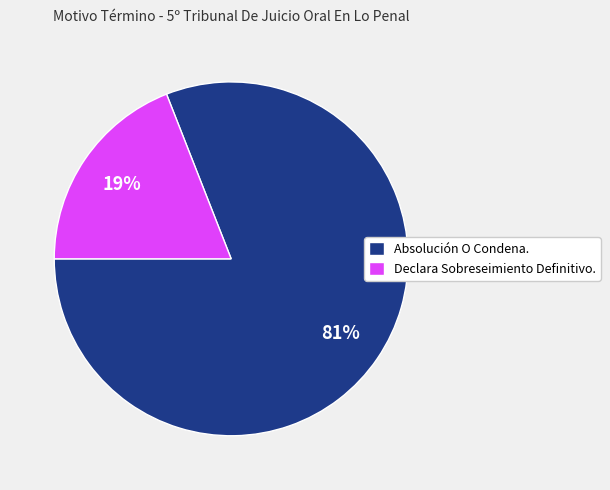

What percentage is the Declara Sobreseimiento Definitivo. slice, to the nearest percent?

19%